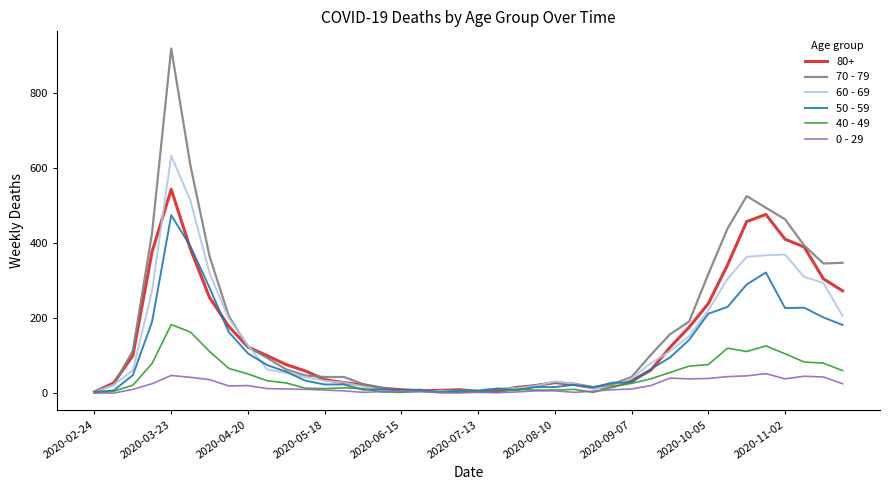

What is the maximum value shown in the chart?

920